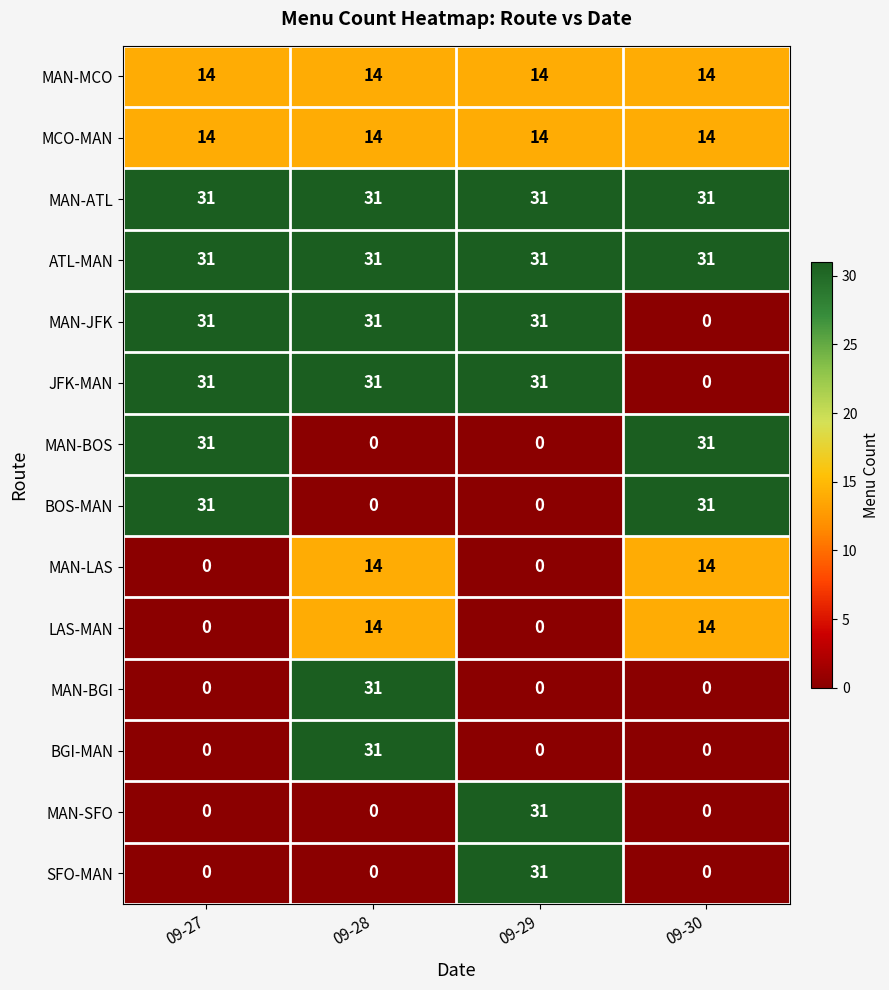

True or false: ATL-MAN has a value of 31 at 09-30.

True